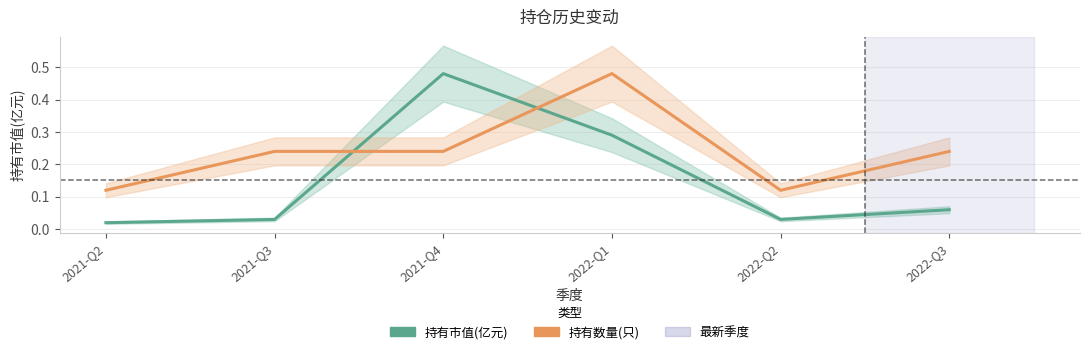

How many categories are shown in the chart?

6